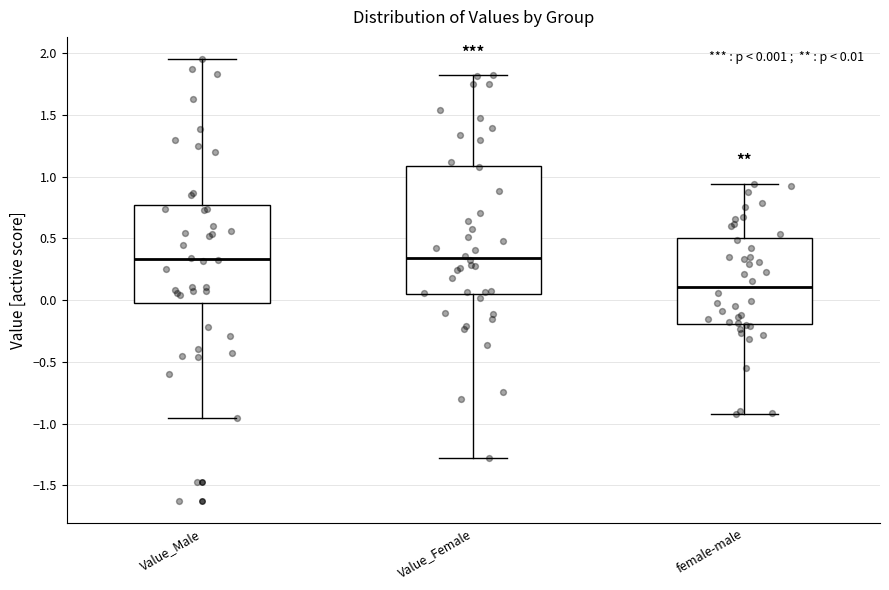

Which box has the lowest median line?

female-male